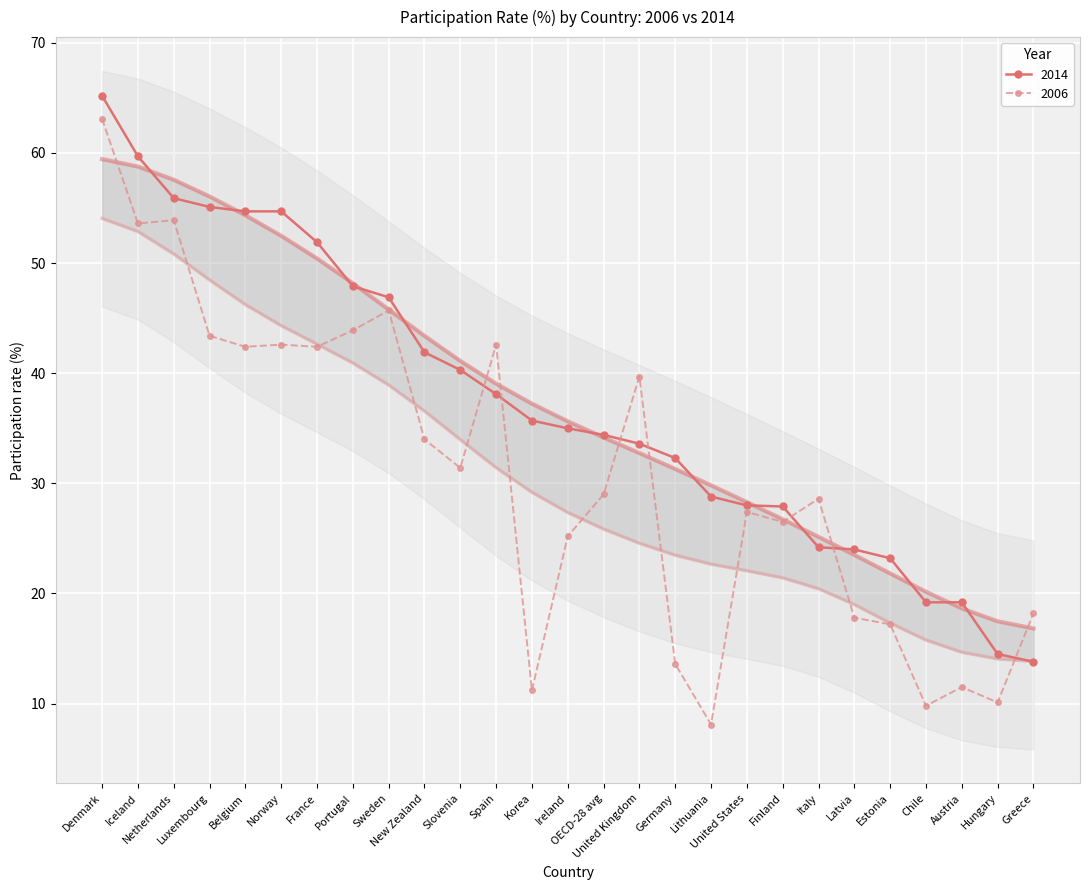

Which has a higher value, New Zealand or Sweden?

Sweden